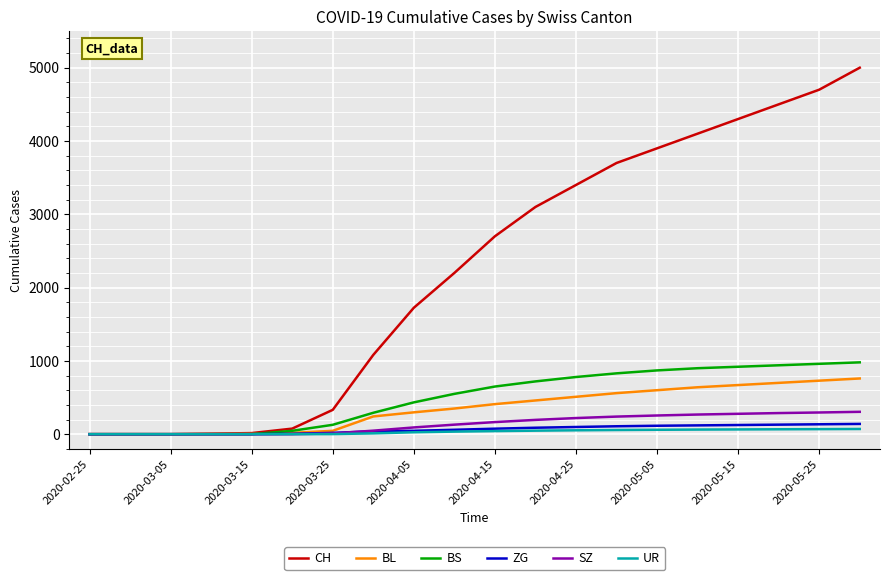

Which series has the widest spread of values?

CH